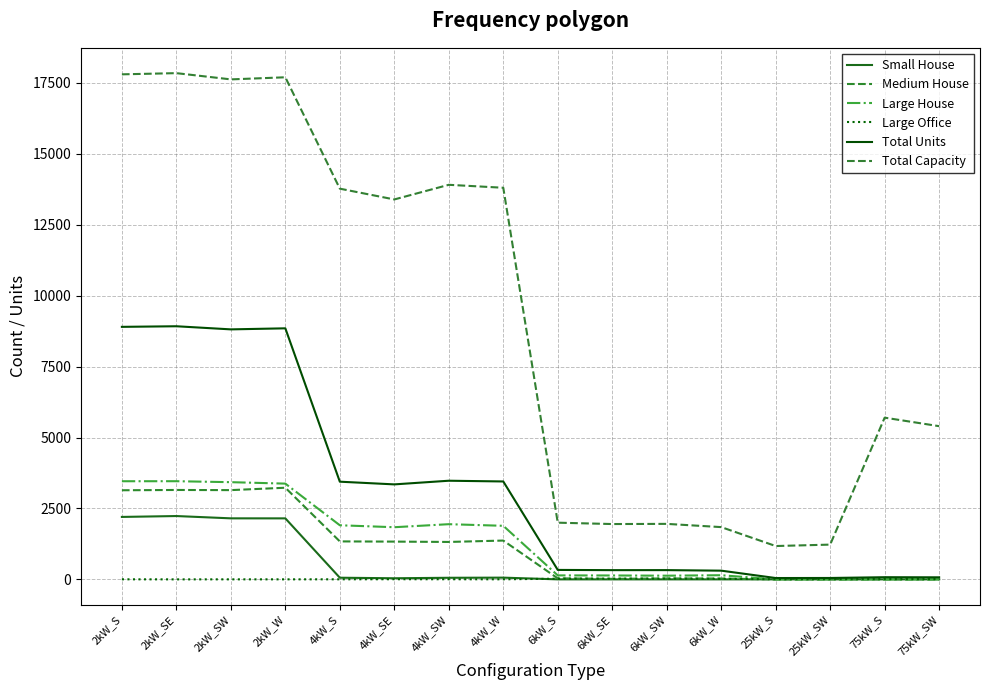

How many lines are shown in the chart?

6